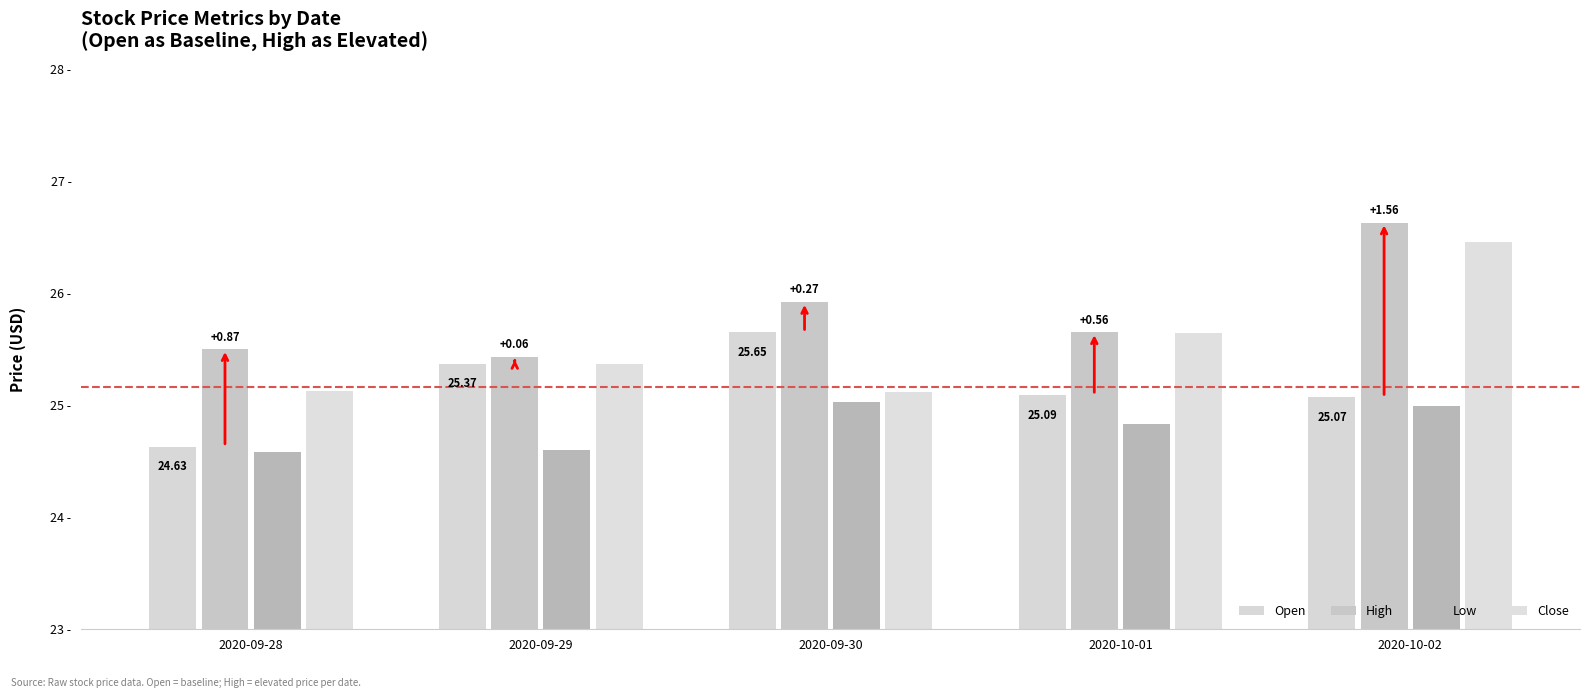

Where is High nearest to the value 26?

2020-09-30